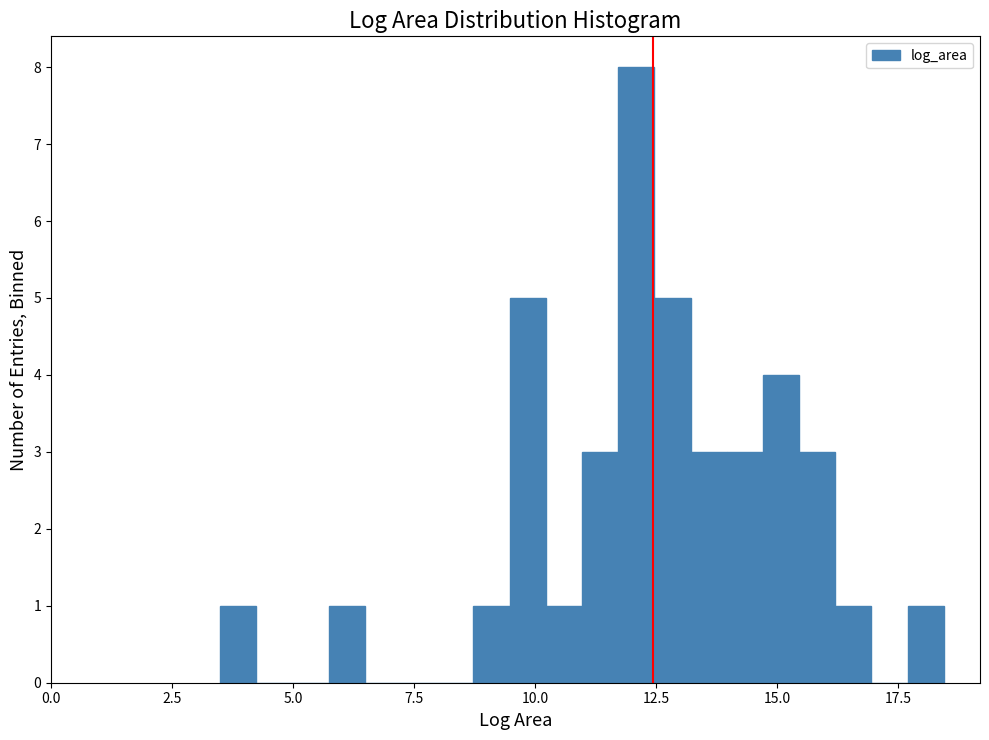

Around what value on the x-axis is the tallest bar? Give the approximate position of its centre, as read against the axis.

12.0